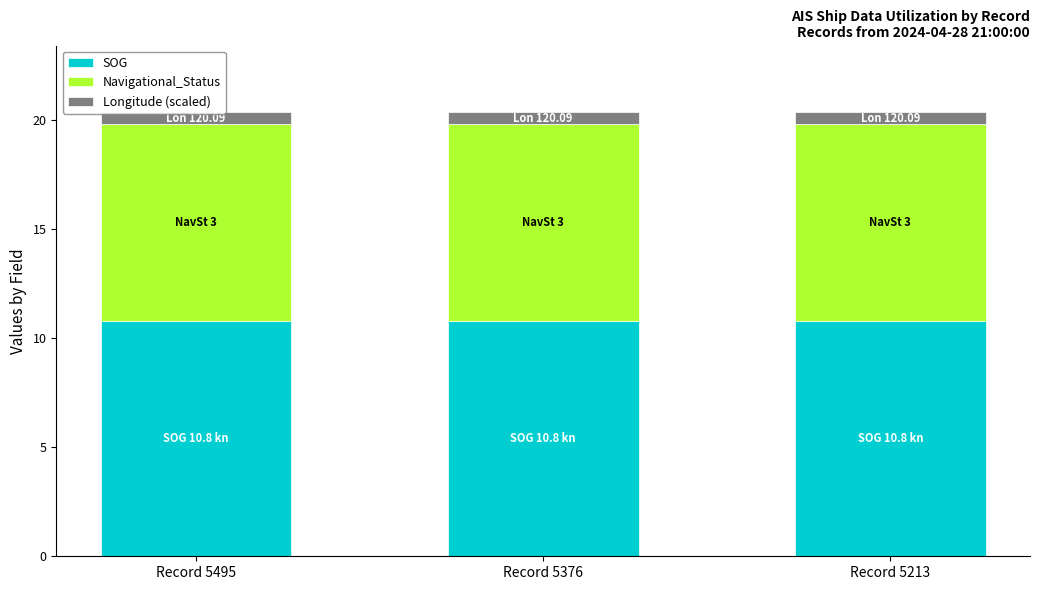

The SOG series shows 10.8 at Record 5213. True or false?

True